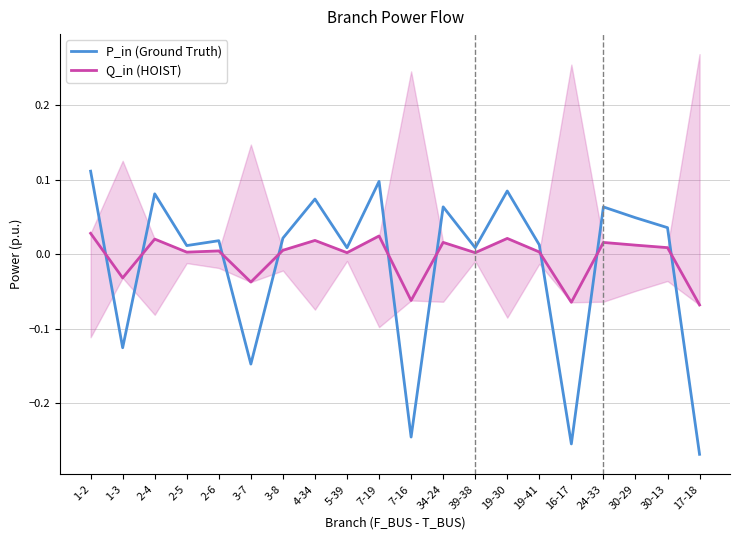

Reading right to left, transcribe all the data shown in this chart.

P_in (Ground Truth): 17-18=-0.3	30-13=0.0	30-29=0.0	24-33=0.1	16-17=-0.3	19-41=0.0	19-30=0.1	39-38=0.0	34-24=0.1	7-16=-0.2	7-19=0.1	5-39=0.0	4-34=0.1	3-8=0.0	3-7=-0.1	2-6=0.0	2-5=0.0	2-4=0.1	1-3=-0.1	1-2=0.1
Q_in (HOIST): 17-18=-0.1	30-13=0.0	30-29=0.0	24-33=0.0	16-17=-0.1	19-41=0.0	19-30=0.0	39-38=0.0	34-24=0.0	7-16=-0.1	7-19=0.0	5-39=0.0	4-34=0.0	3-8=0.0	3-7=-0.0	2-6=0.0	2-5=0.0	2-4=0.0	1-3=-0.0	1-2=0.0